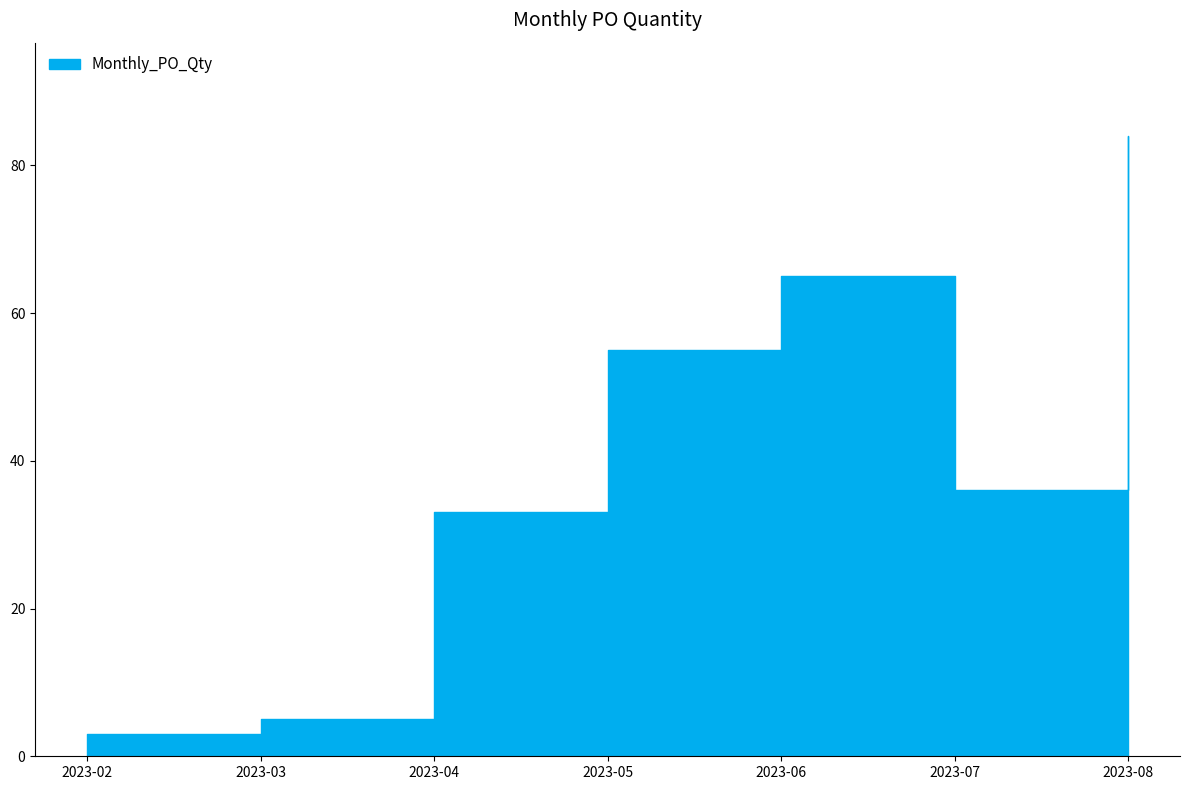

Which has a higher value, 2023-04 or 2023-07?

2023-07